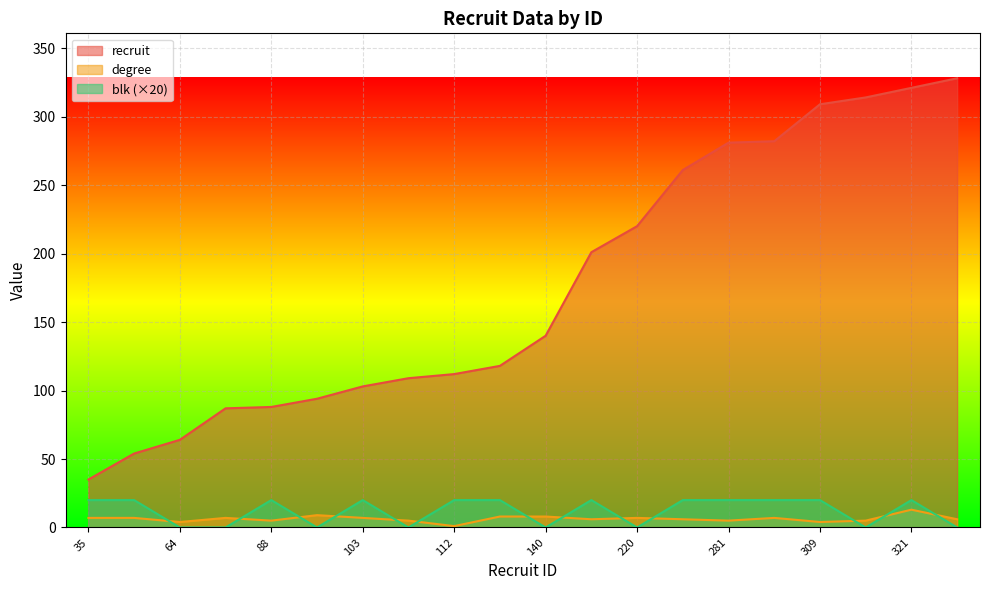

At 261, list the series in order from largest to smallest.

recruit, blk, degree